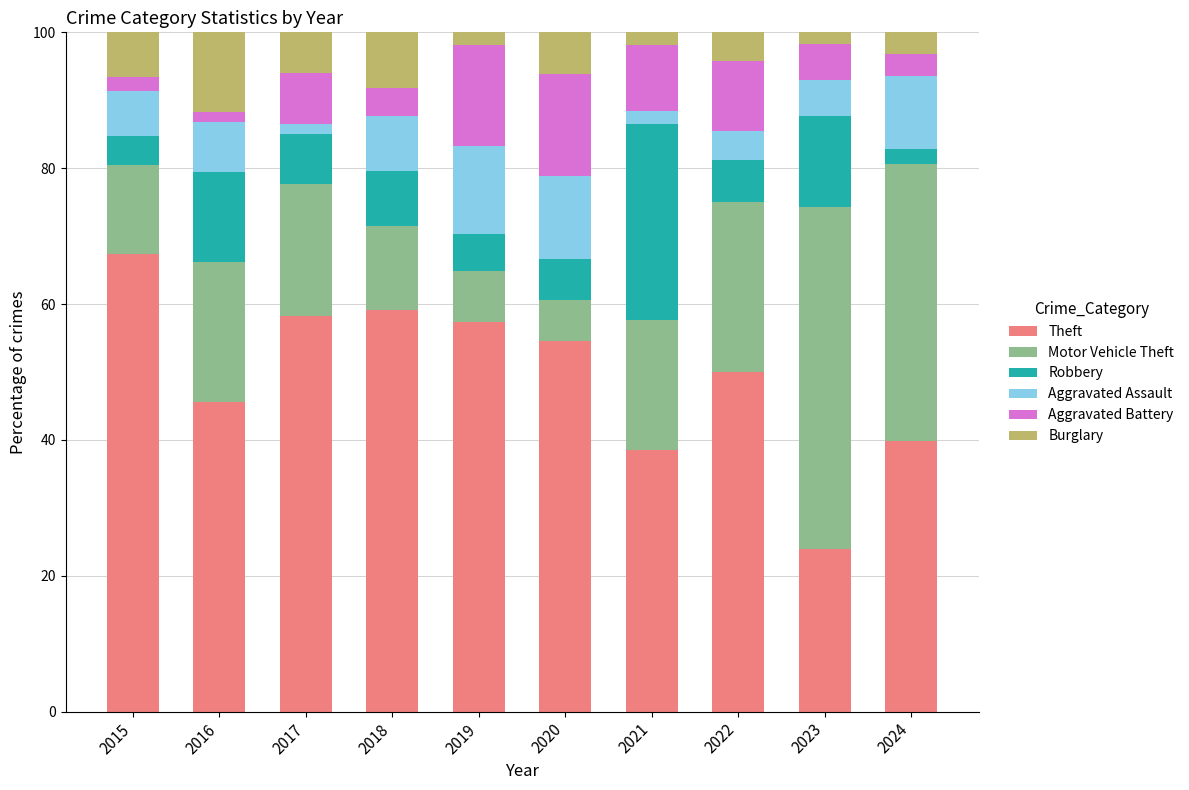

True or false: Theft has a value of 57.4 at 2019.

True